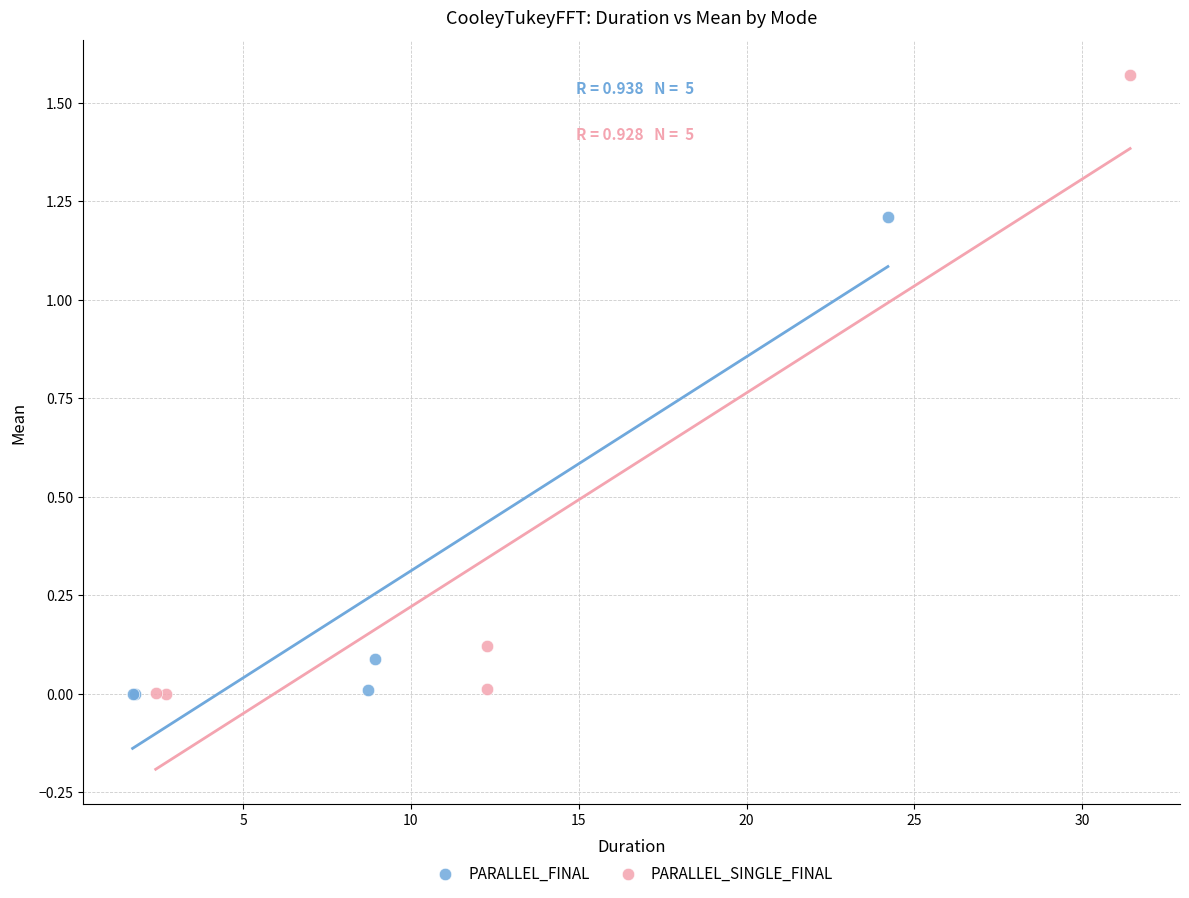

Which series contains the highest Y value?

PARALLEL_SINGLE_FINAL